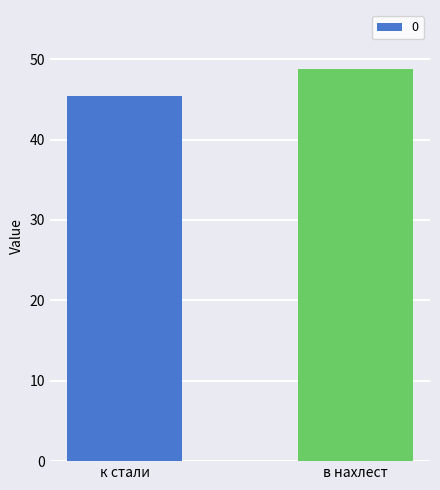

What value does the data have at к стали?

45.4